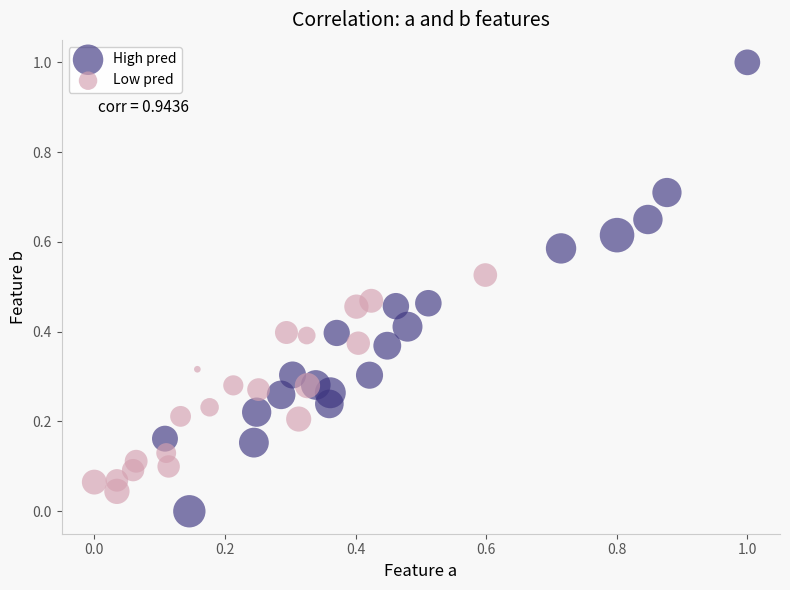

Which series has the widest spread of Y values?

High pred